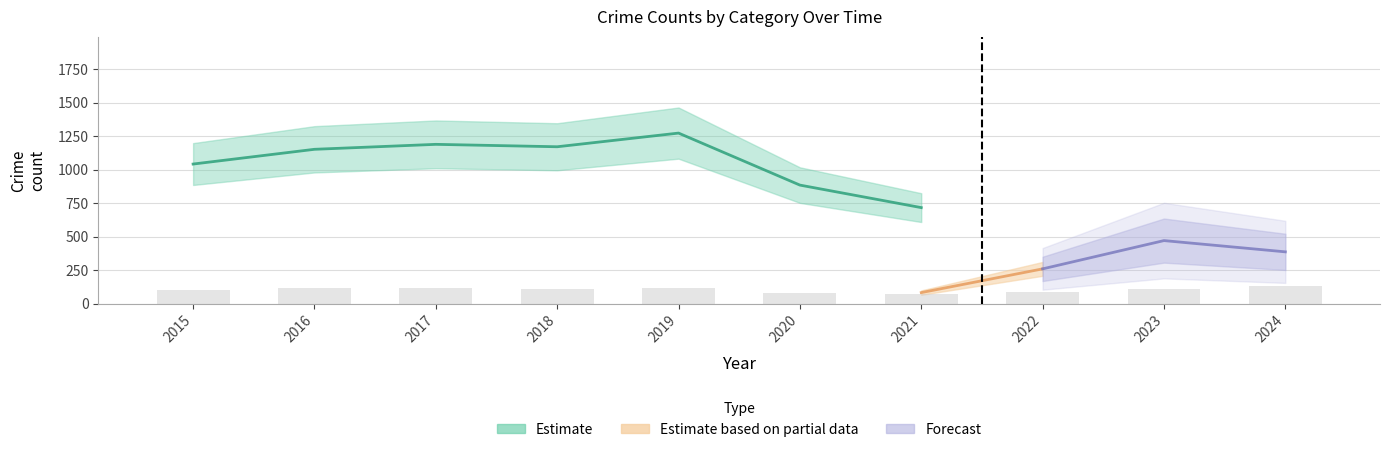

Are the bars horizontal?

No